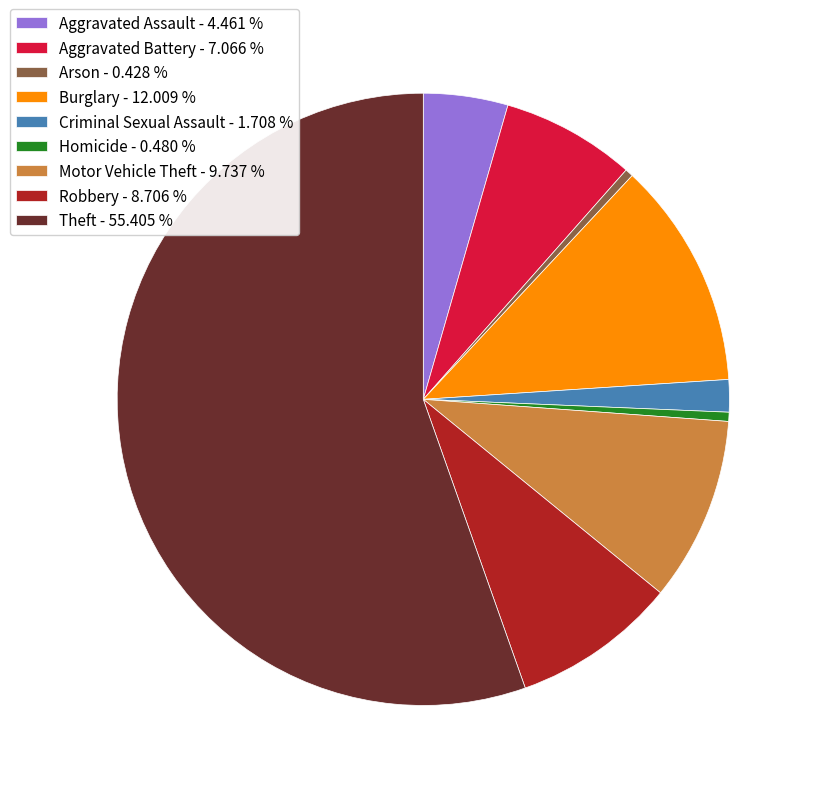

Which category has the biggest portion of the pie?

Theft